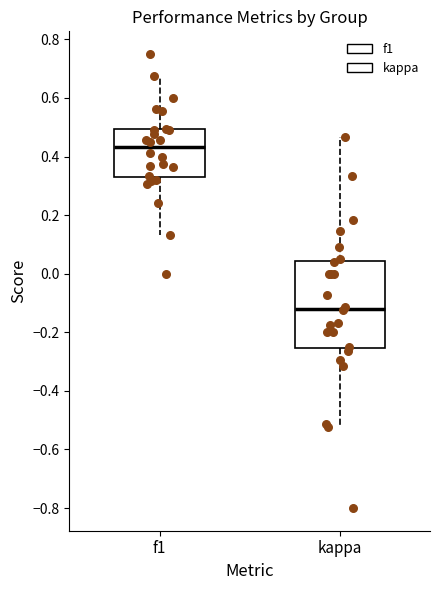

Where does the lower whisker of the box for kappa end on the y-axis? The values are not printed on the chart, so give them approximately, as read against the axis.

-0.52